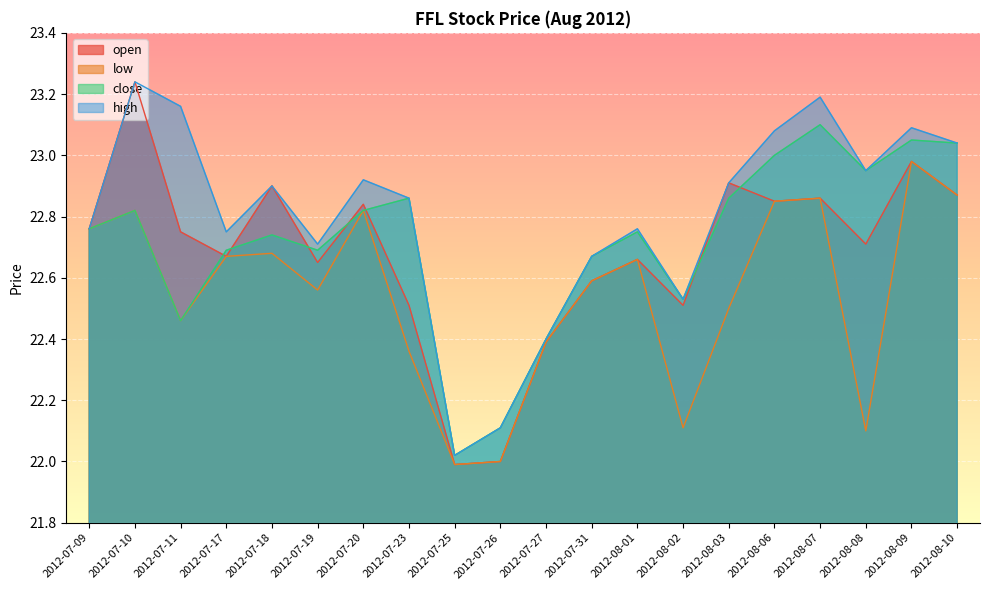

How many interior local valleys does the low series have?

5